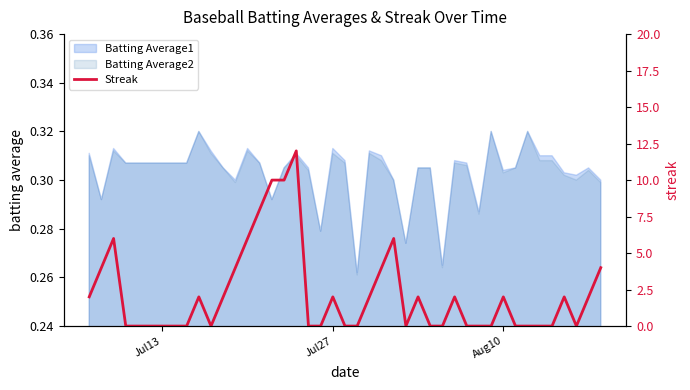

True or false: there are more than 1 points higher than both neighbors.

True